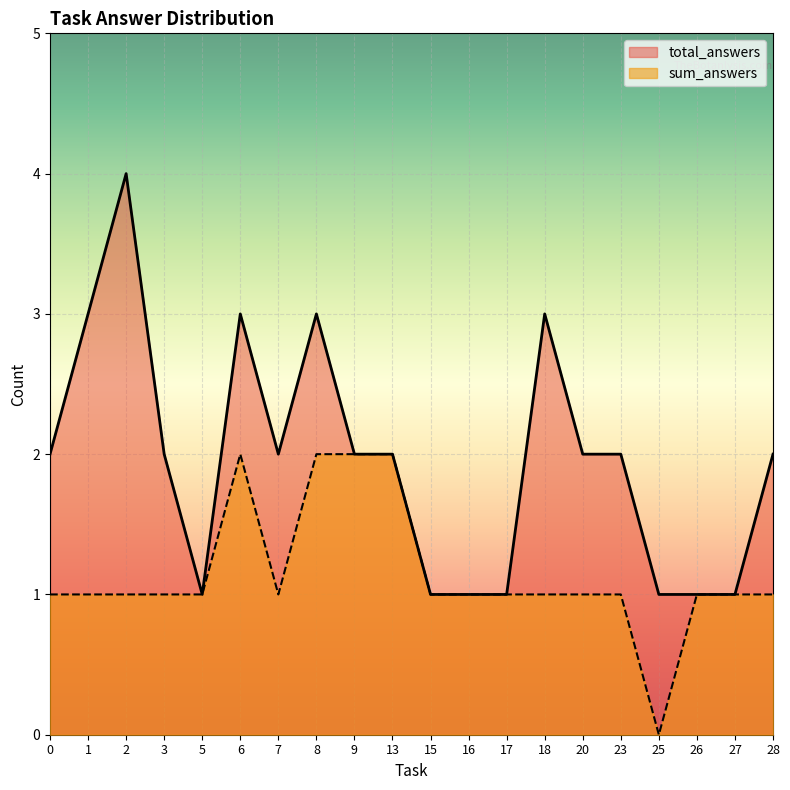

Reading left to right, what are all the values shown in this chart?

total_answers: 2	3	4	2	1	3	2	3	2	2	1	1	1	3	2	2	1	1	1	2
sum_answers: 1	1	1	1	1	2	1	2	2	2	1	1	1	1	1	1	0	1	1	1